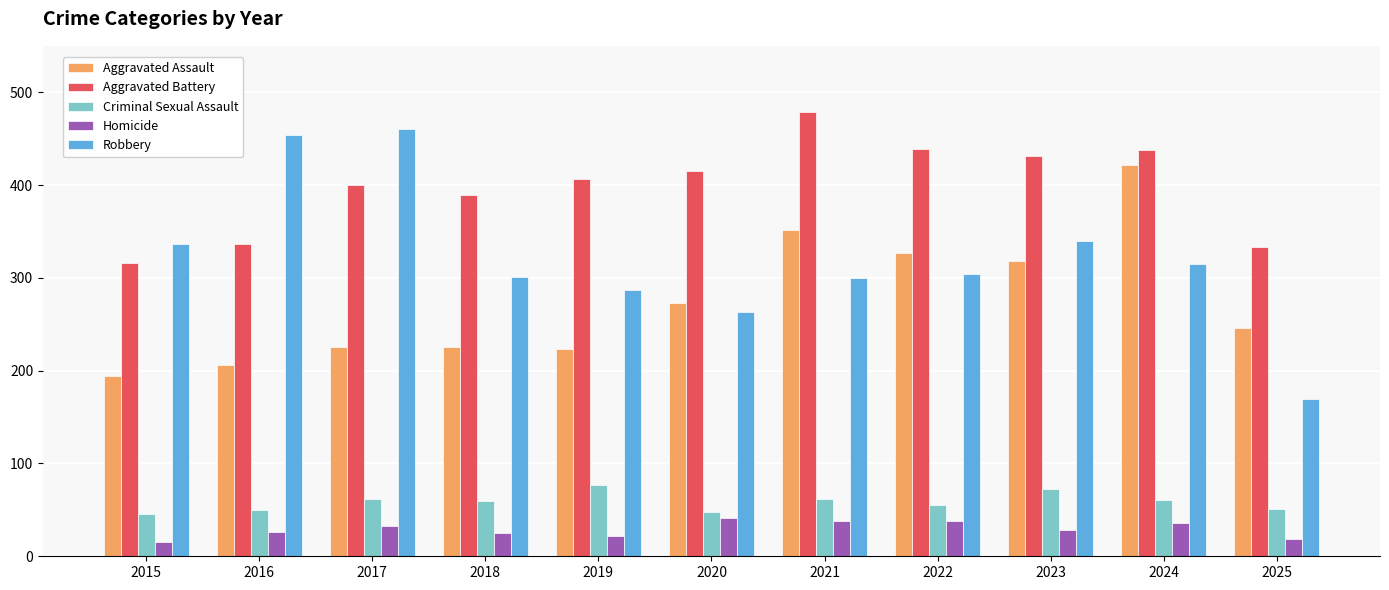

What is the total value across all series at 2020?

1040